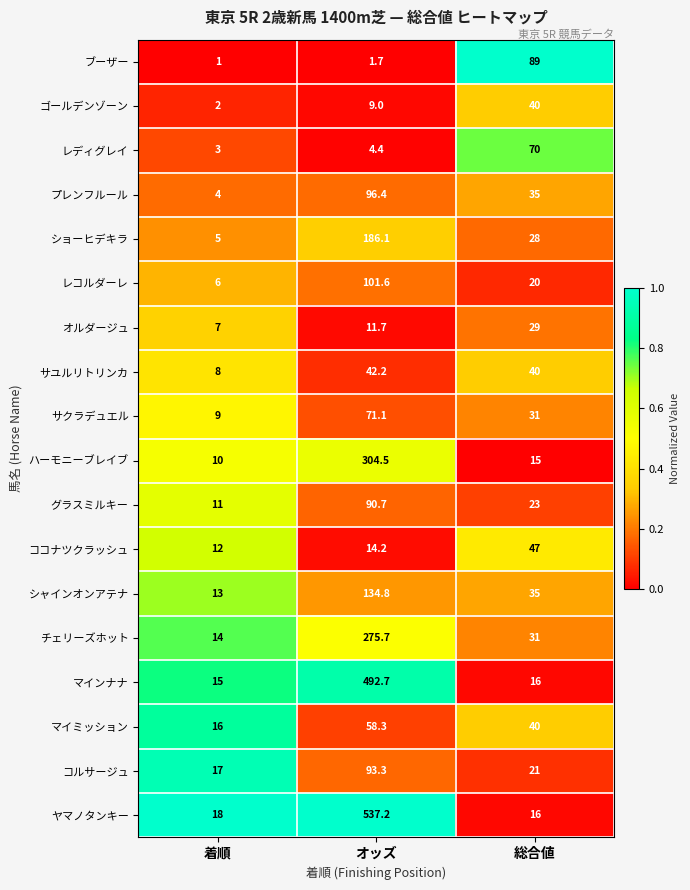

True or false: コルサージュ has a value of 32.3 at 総合値.

False